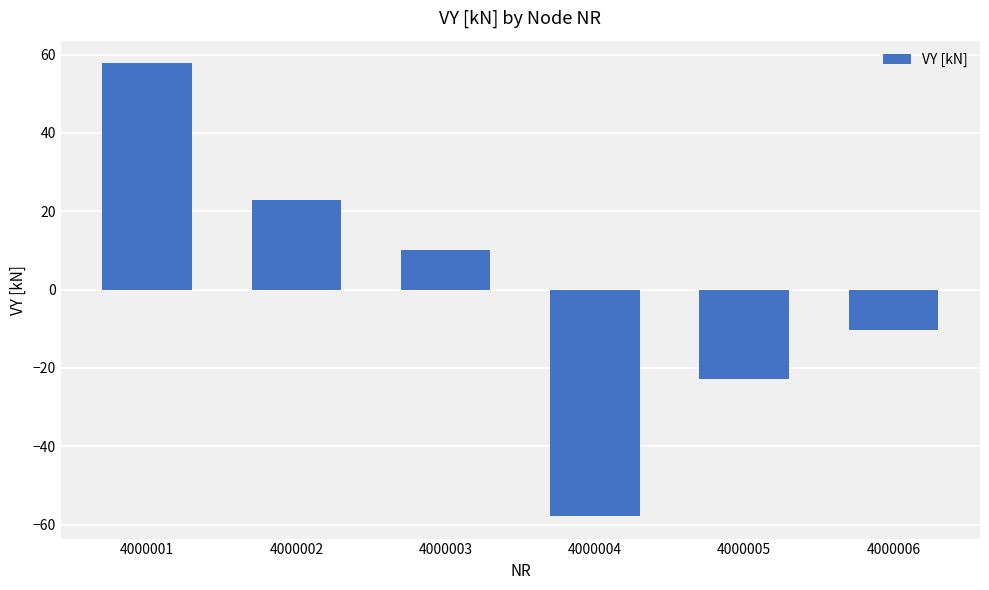

Reading left to right, transcribe all the data shown in this chart.

57.8	22.8	10.2	-57.8	-22.8	-10.2